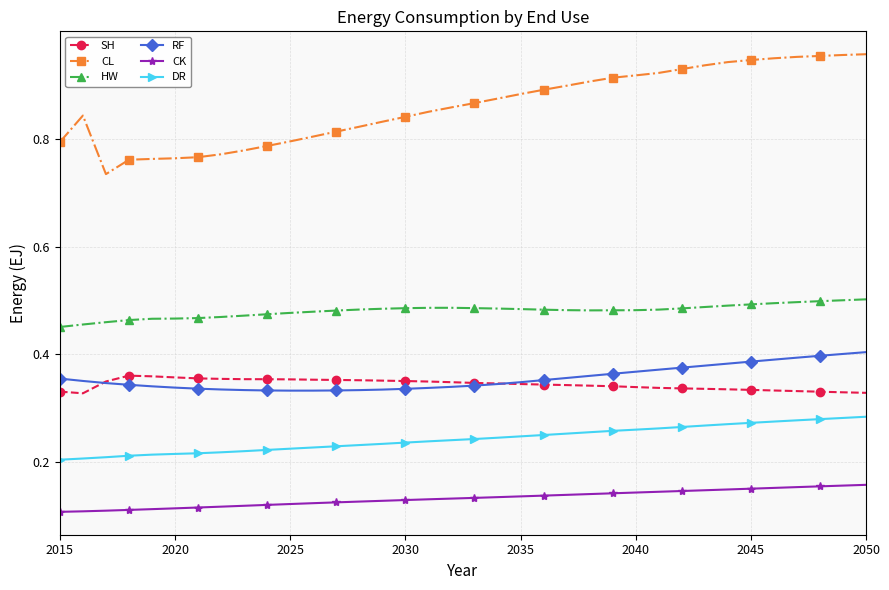

Rank the series by their maximum value, from lowest to highest.

CK, DR, SH, RF, HW, CL